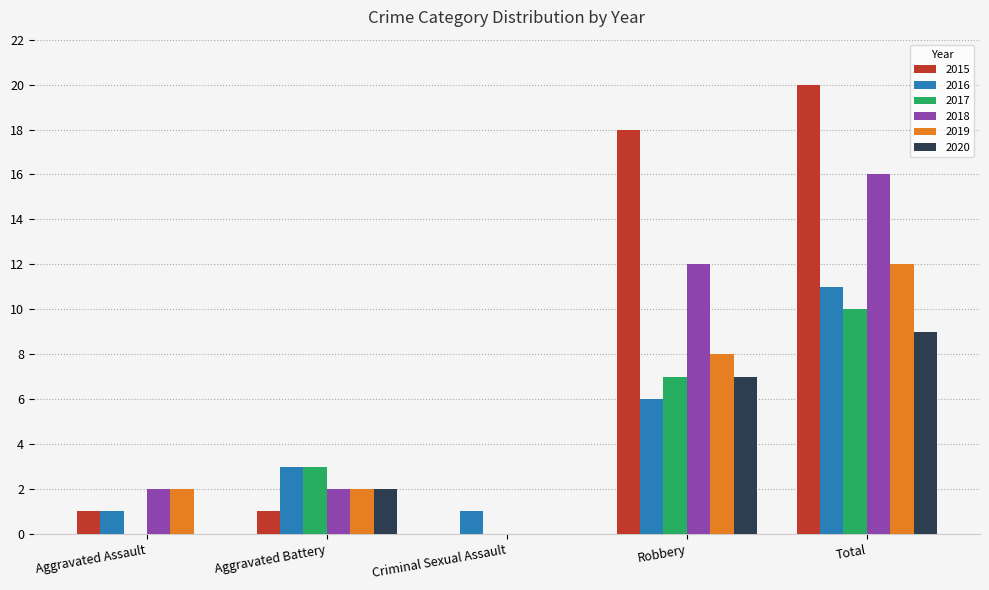

Reading left to right, transcribe all the data shown in this chart.

2015: Aggravated Assault=1	Aggravated Battery=1	Criminal Sexual Assault=0	Robbery=18	Total=20
2016: Aggravated Assault=1	Aggravated Battery=3	Criminal Sexual Assault=1	Robbery=6	Total=11
2017: Aggravated Assault=0	Aggravated Battery=3	Criminal Sexual Assault=0	Robbery=7	Total=10
2018: Aggravated Assault=2	Aggravated Battery=2	Criminal Sexual Assault=0	Robbery=12	Total=16
2019: Aggravated Assault=2	Aggravated Battery=2	Criminal Sexual Assault=0	Robbery=8	Total=12
2020: Aggravated Assault=0	Aggravated Battery=2	Criminal Sexual Assault=0	Robbery=7	Total=9